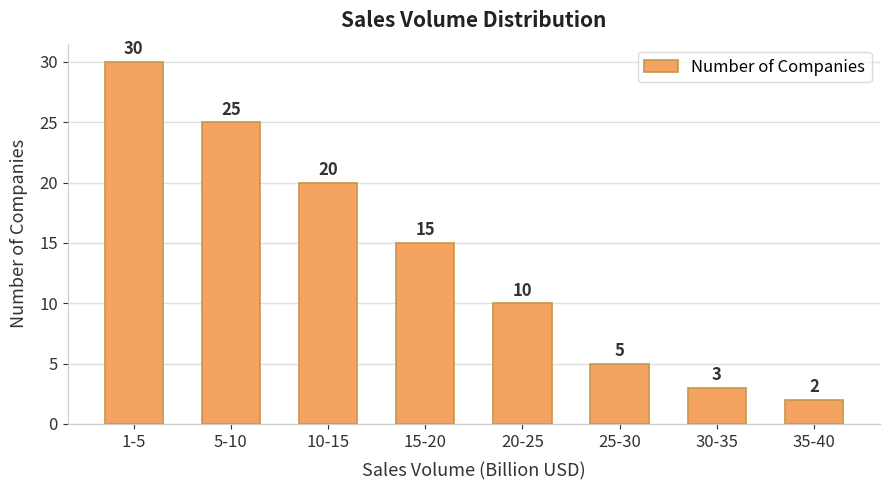

How many series are shown in this chart?

1